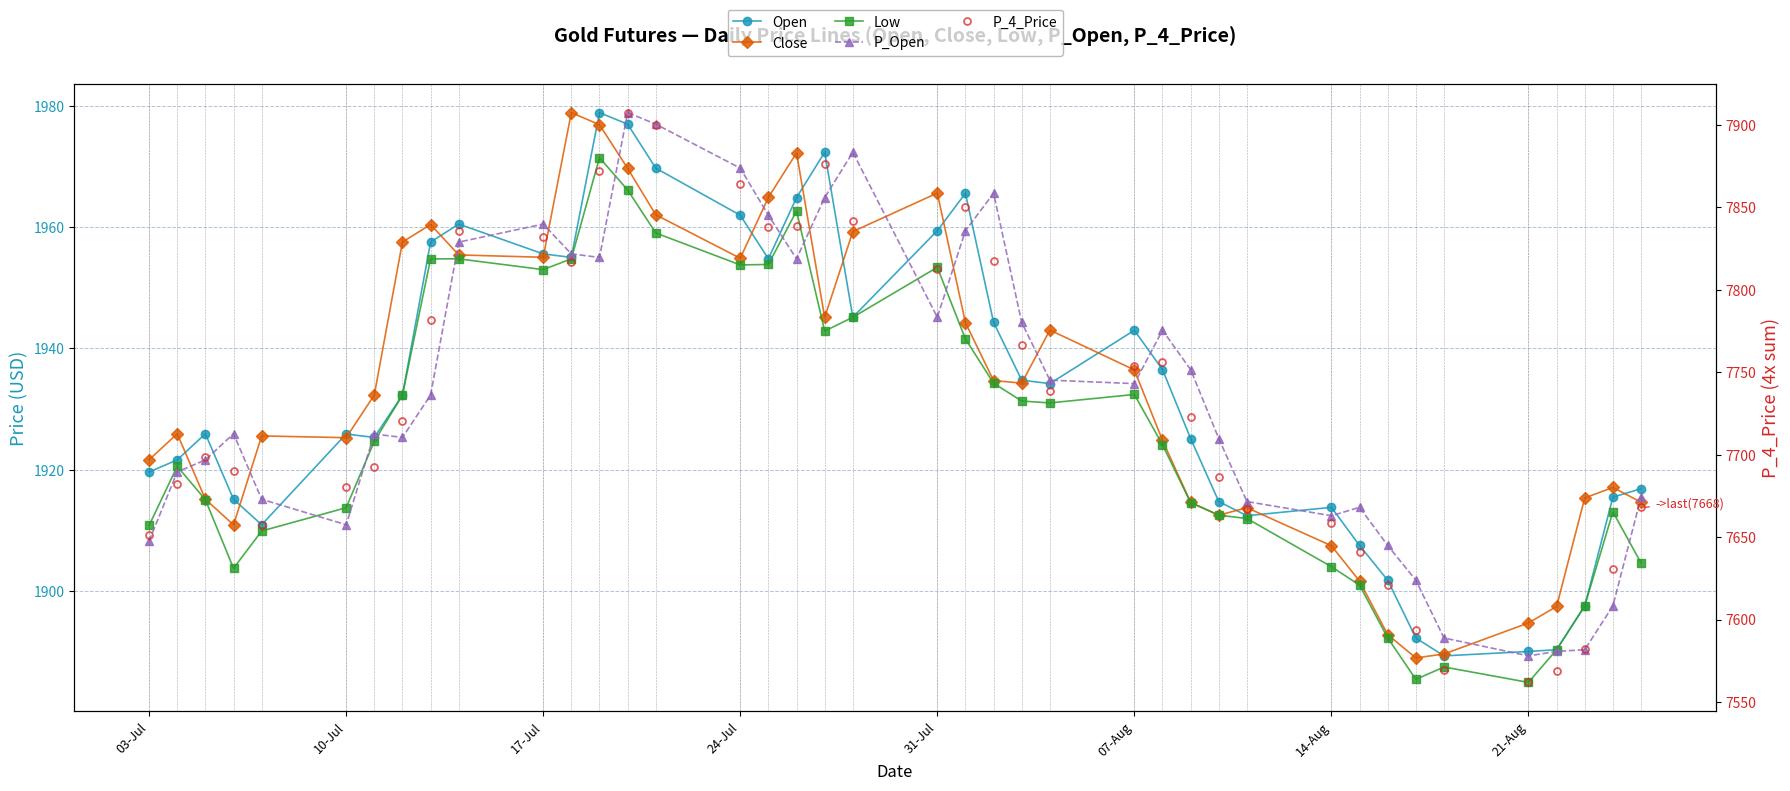

What is the average value of the Open series?

1932.9